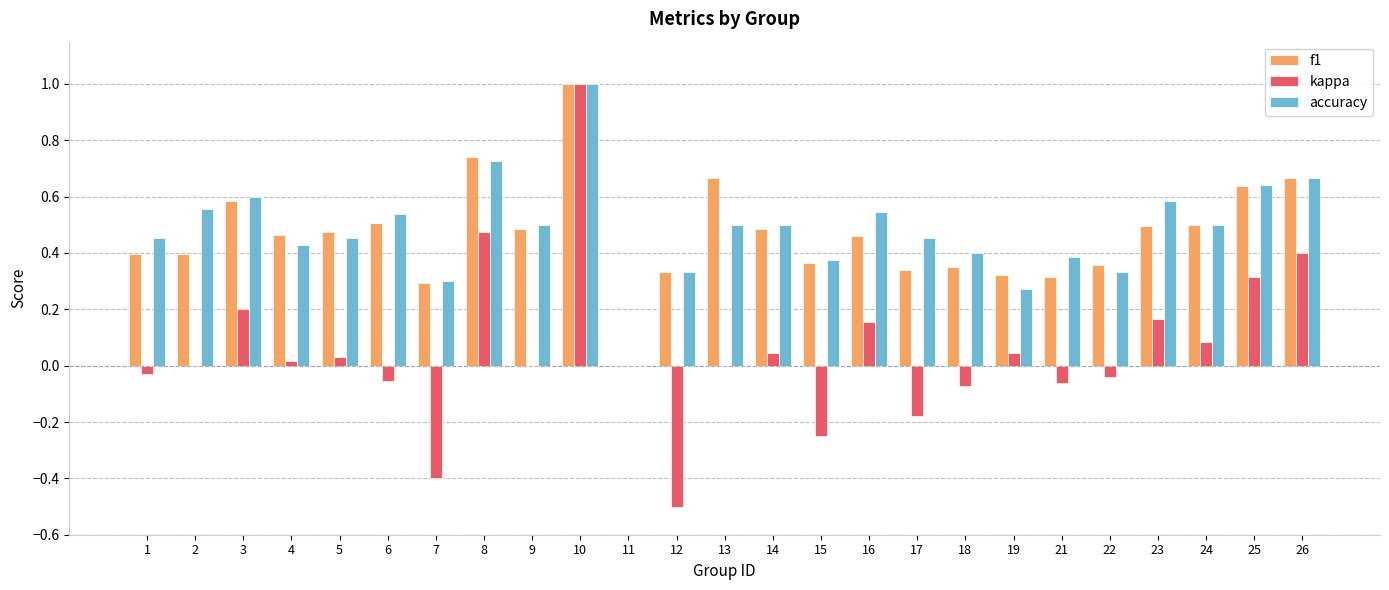

At which category does the chart reach its peak across all series?

10